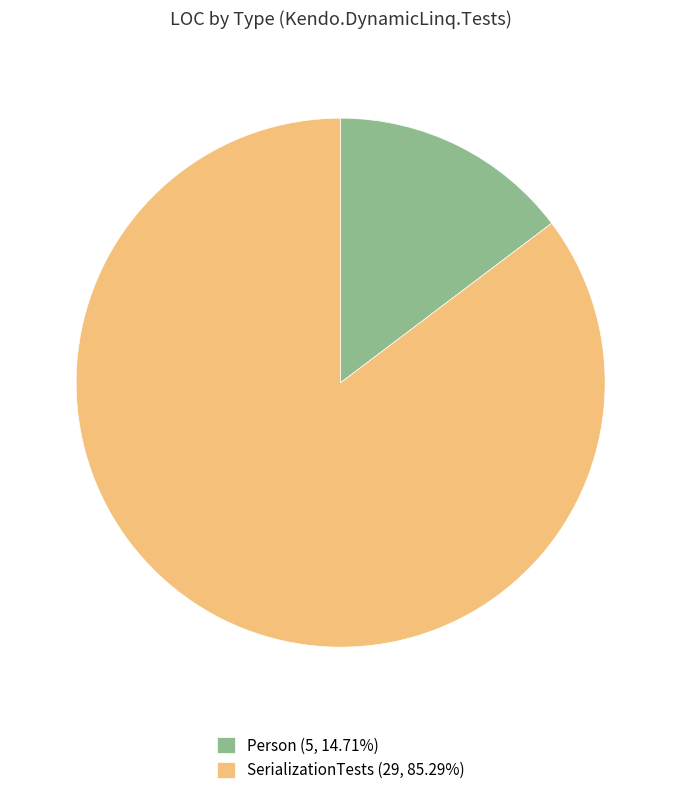

Count the number of slices in the pie.

2